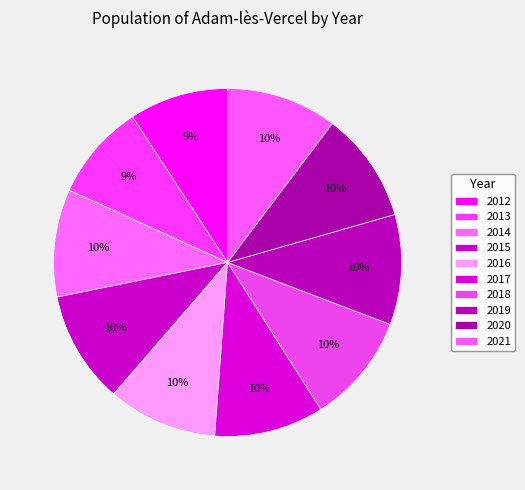

How many slices are in this pie chart?

10